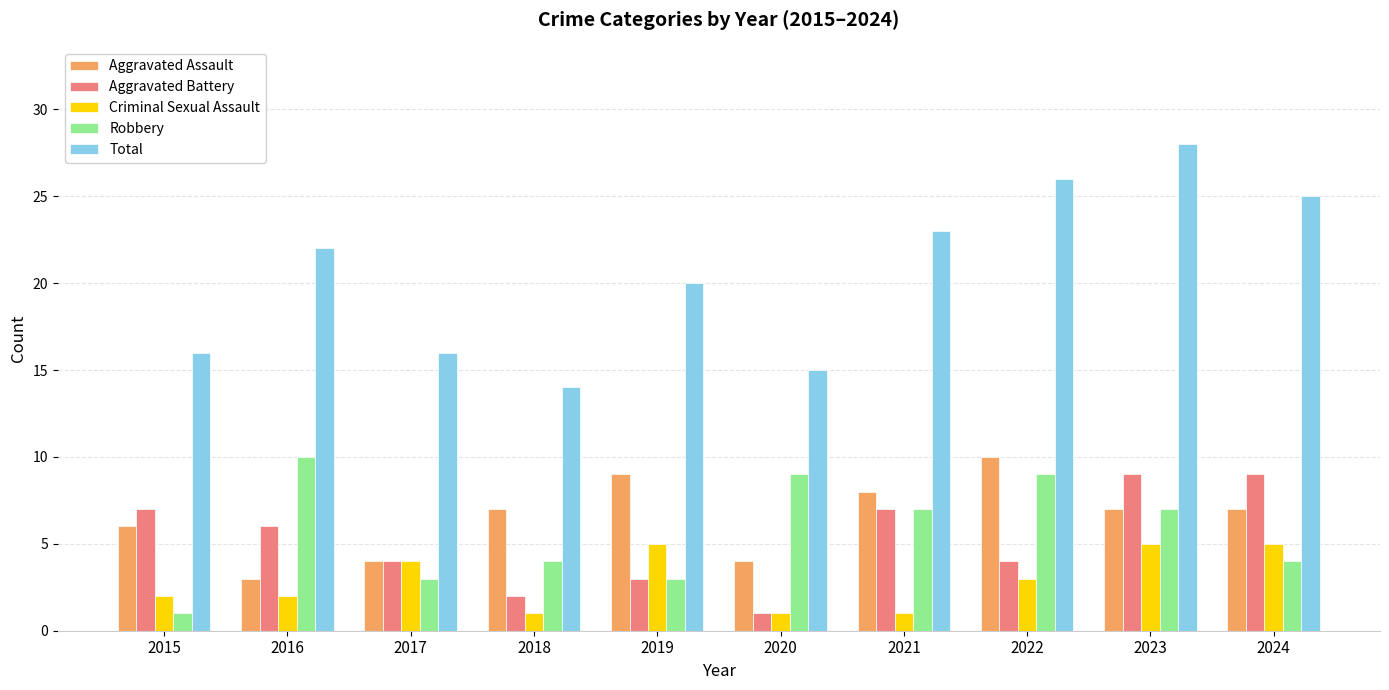

The value of Robbery at 2015 is 1. True or false?

True